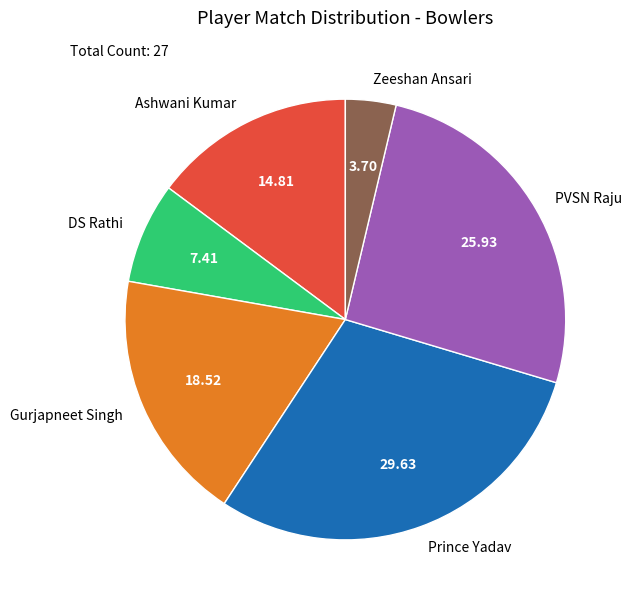

Rank the categories by value from highest to lowest.

Prince Yadav, PVSN Raju, Gurjapneet Singh, Ashwani Kumar, DS Rathi, Zeeshan Ansari